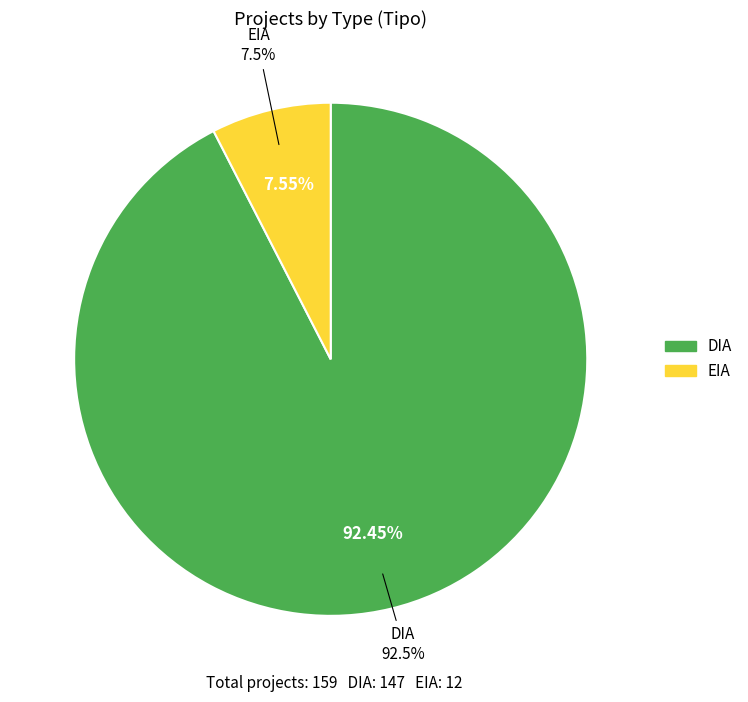

Count the number of slices in the pie.

2